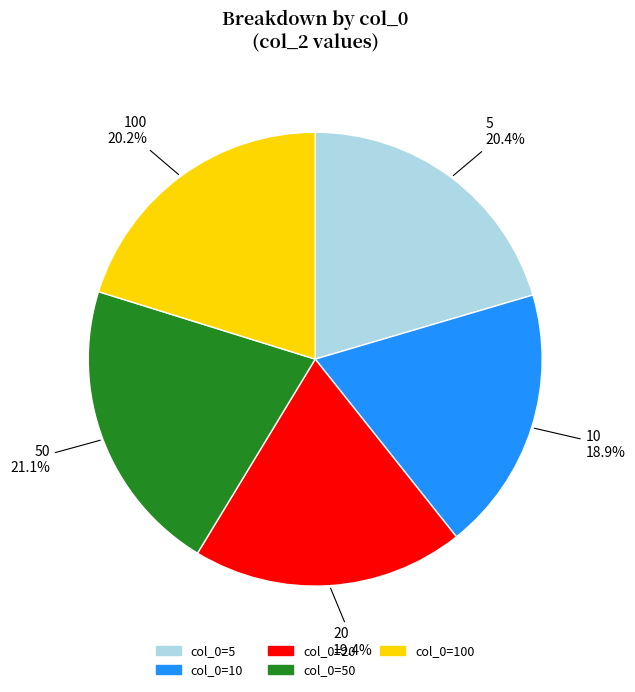

Does any single category account for the majority?

No